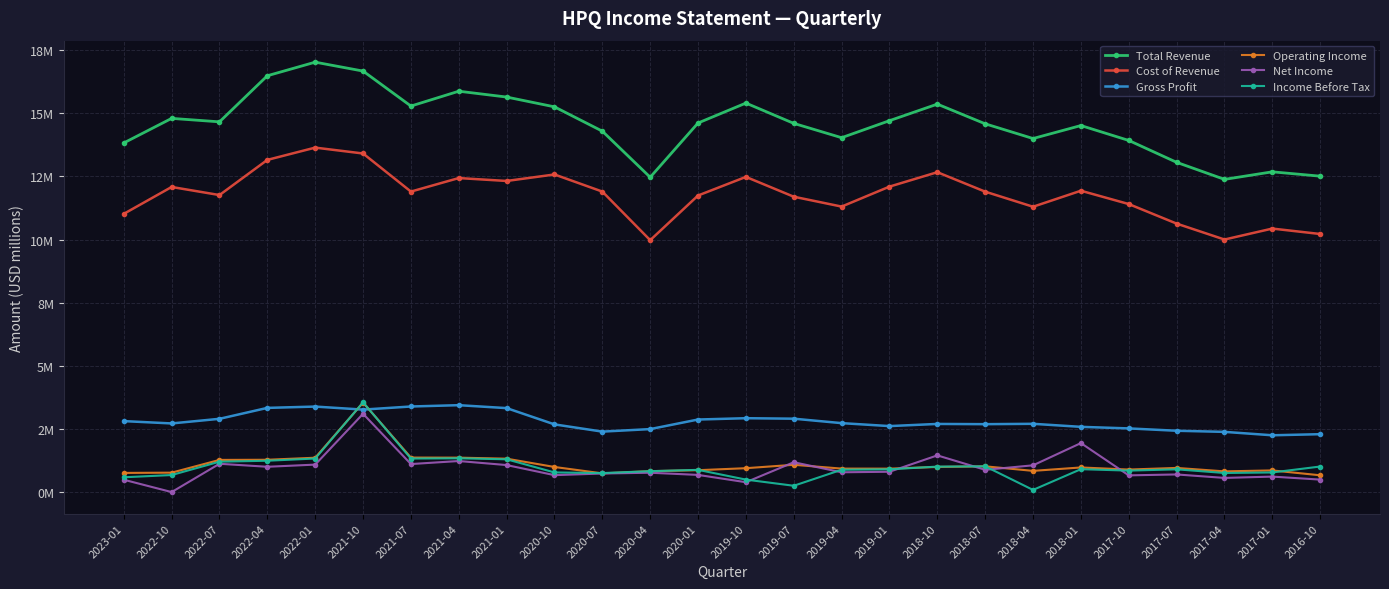

True or false: Operating Income and Income Before Tax cross at least once.

True